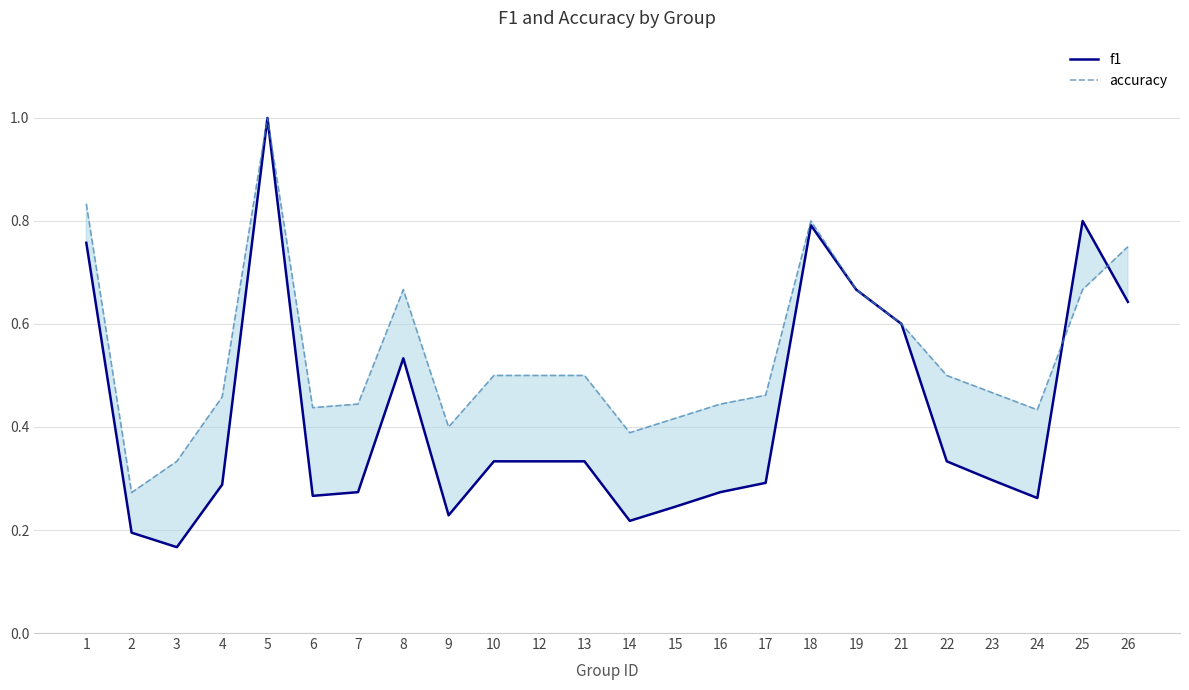

What is the difference between the highest and lowest values at 10?

0.2